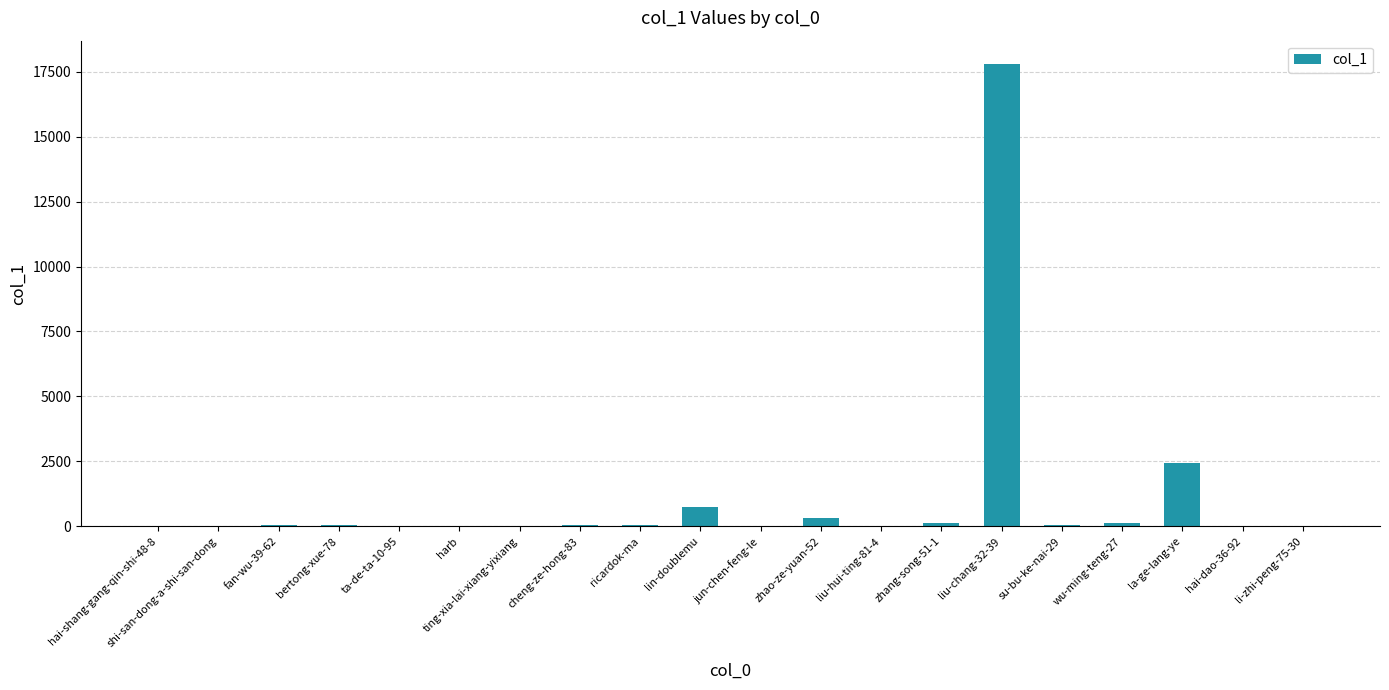

What is the maximum value shown in the chart?

17799